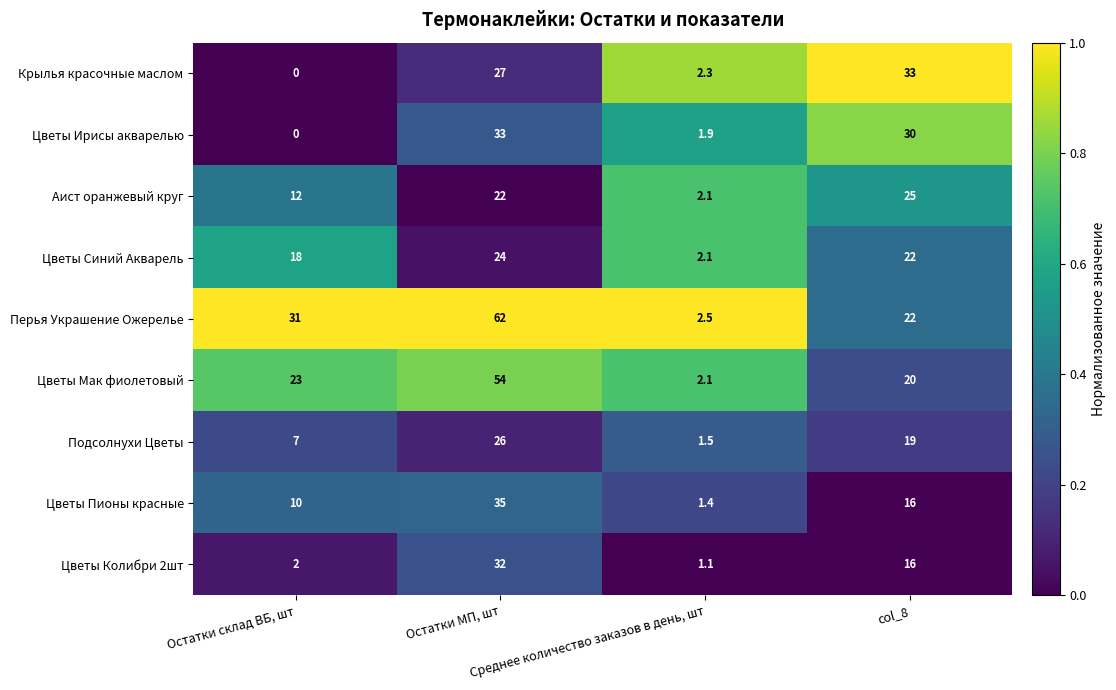

What is the average value of the Крылья красочные маслом series?

15.6